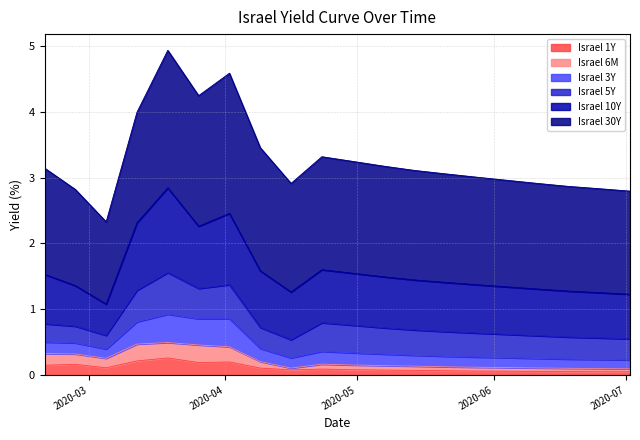

How many interior local peaks does the Israel 3Y series have?

3